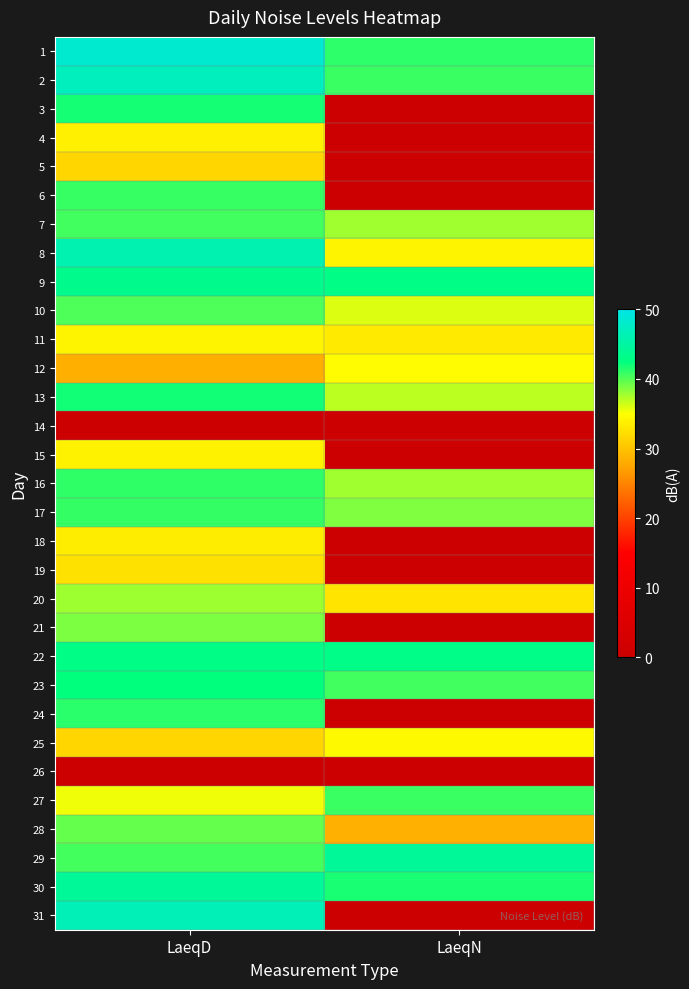

List the series in order of their peak value, lowest first.

14, 26, 5, 19, 18, 4, 15, 11, 25, 12, 20, 21, 28, 10, 7, 27, 6, 17, 16, 24, 3, 13, 23, 22, 9, 29, 30, 8, 31, 2, 1